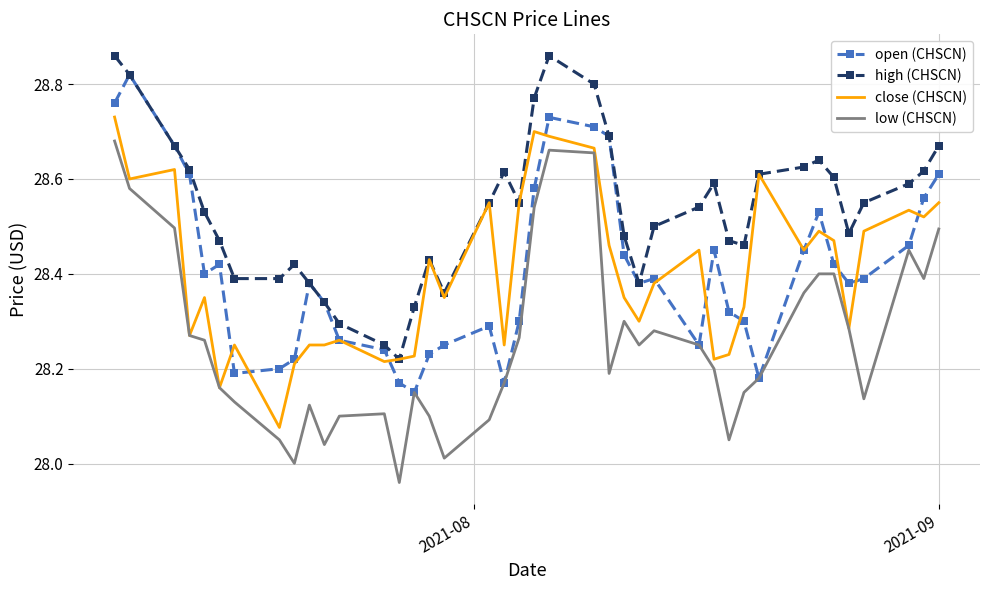

True or false: high (CHSCN) and low (CHSCN) cross at least once.

False